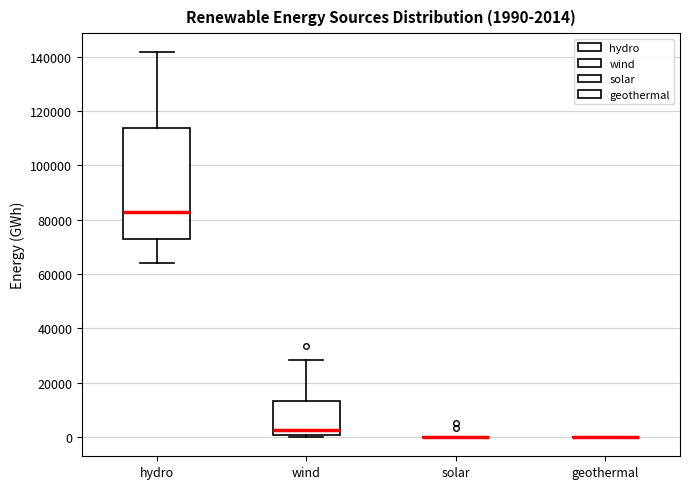

Comparing the boxes themselves (not the whiskers), which one is the tallest?

hydro